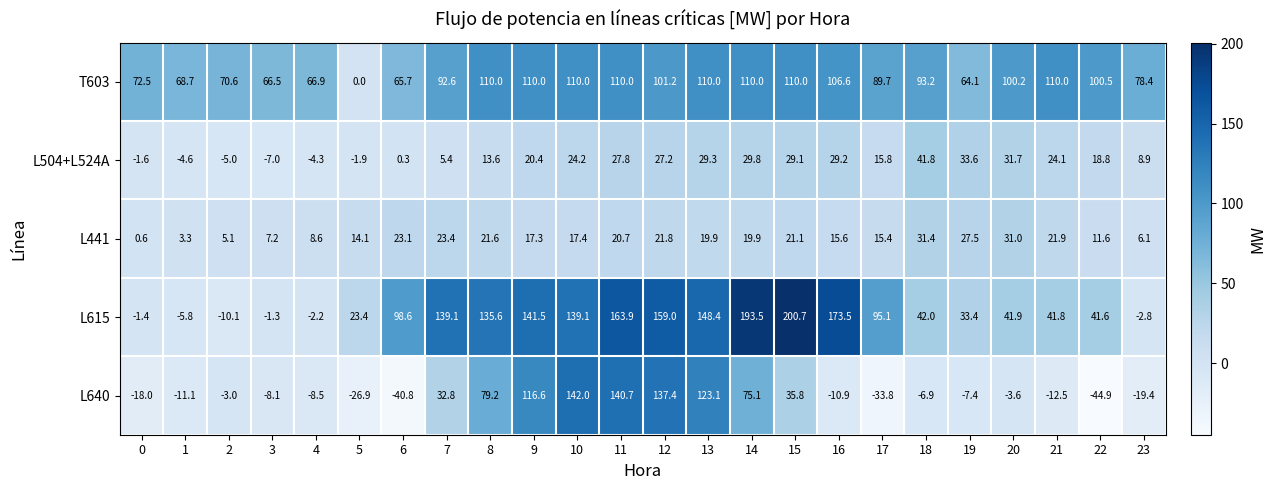

Which category has the lowest value across all series?

22